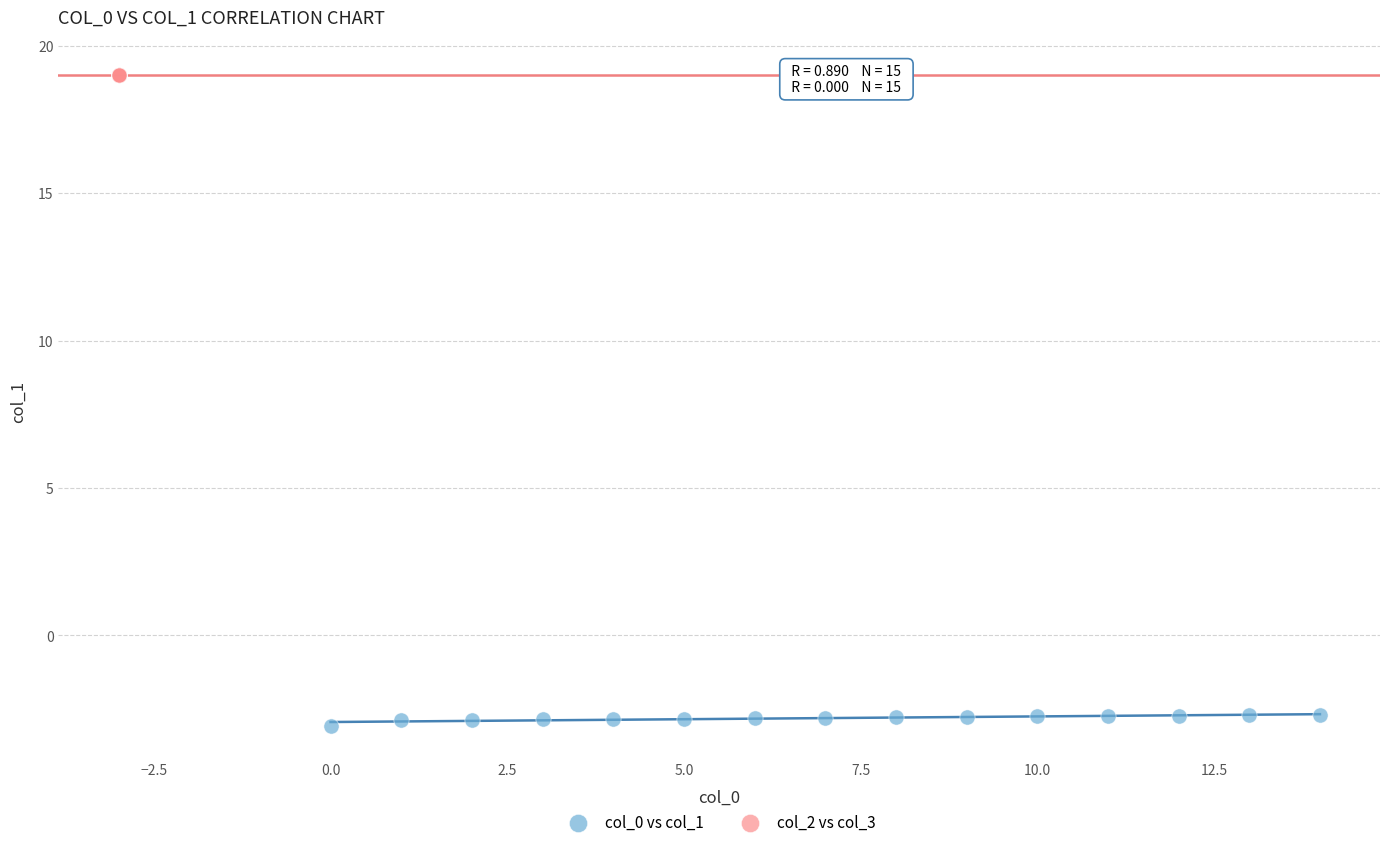

Which series reaches the maximum Y coordinate?

col_2 vs col_3